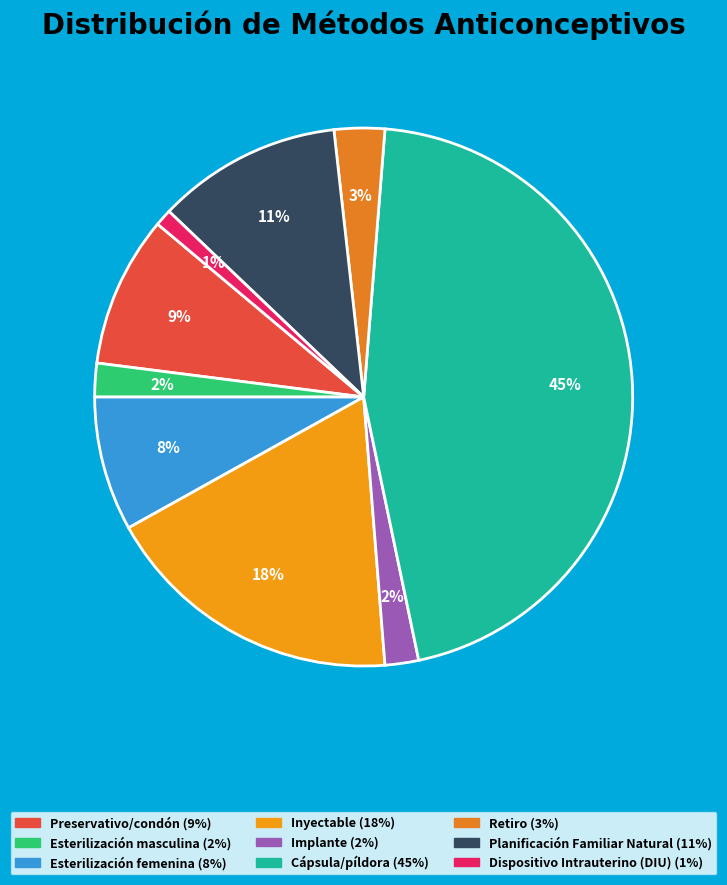

To the nearest percent, what is the difference between the largest and smallest slice percentages?

44%